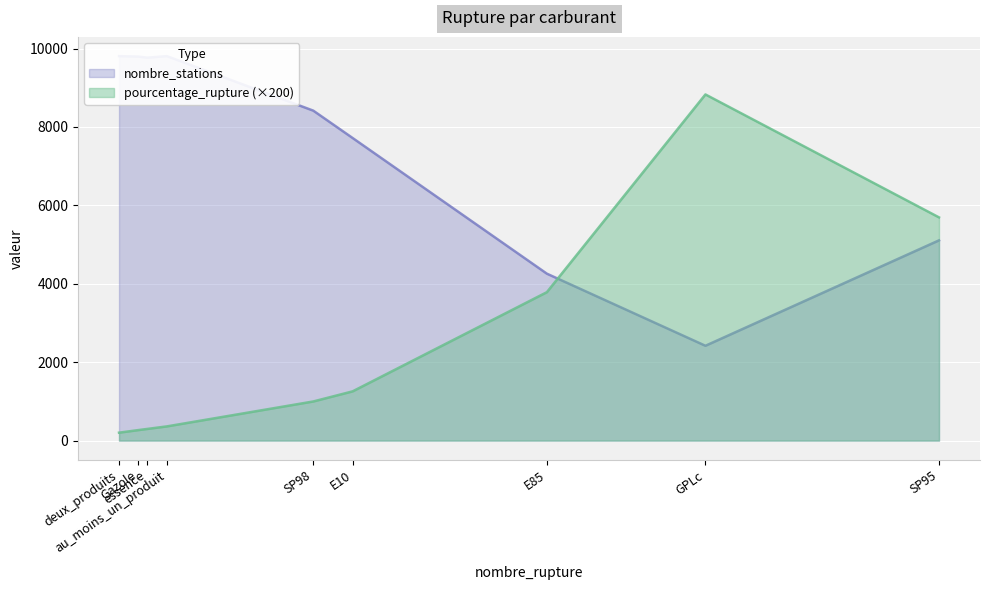

Between E10 and essence, which is larger?

E10